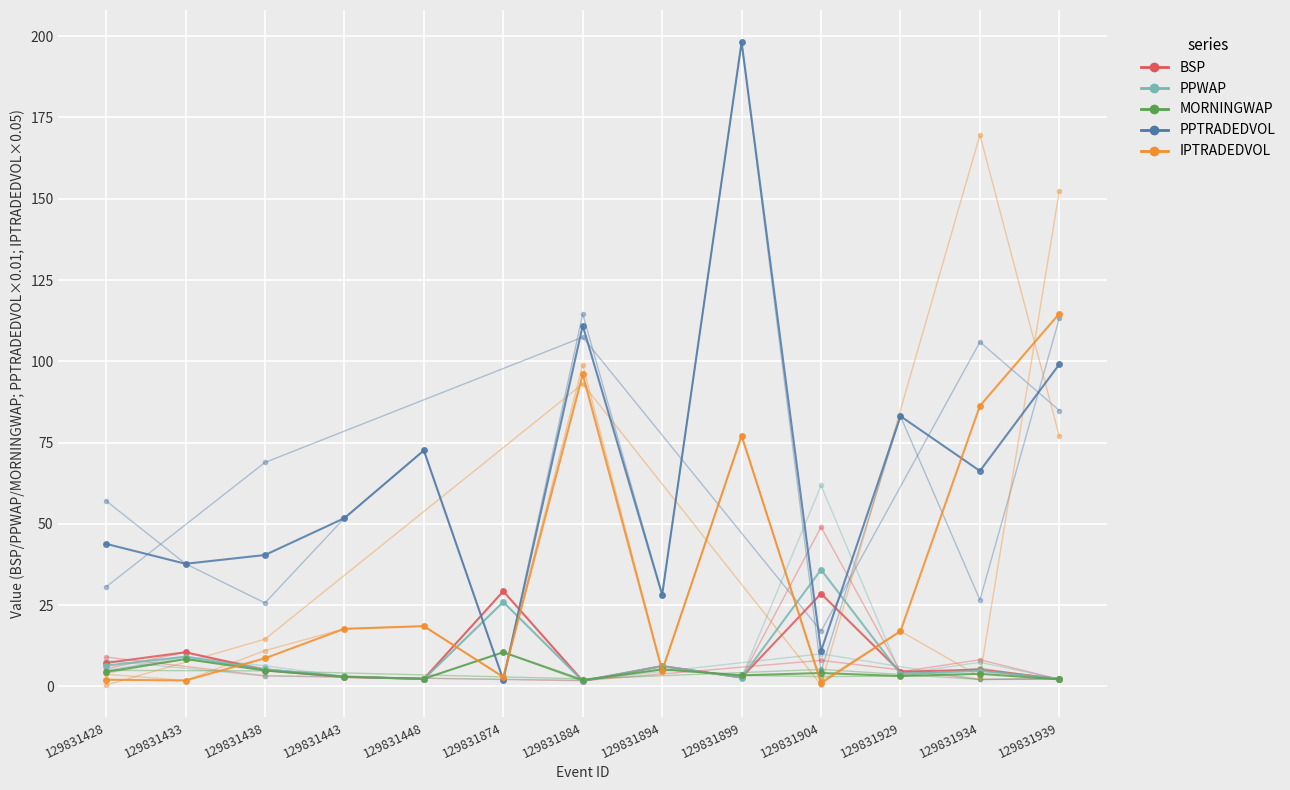

At 129831929, list the series in order from smallest to largest.

MORNINGWAP, PPWAP, BSP, IPTRADEDVOL, PPTRADEDVOL